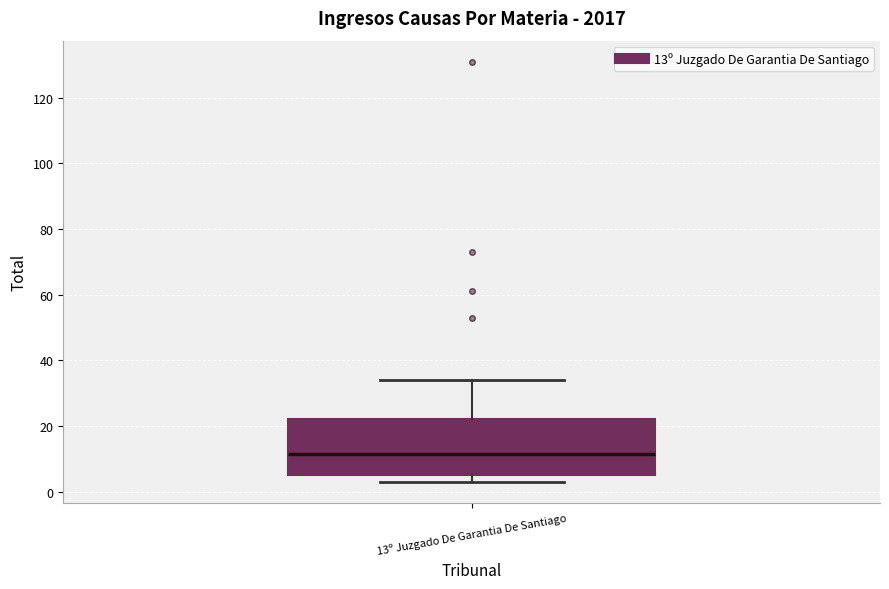

Read this box plot against the y-axis: the position of the median line, the range covered by the box, and the ends of both whiskers. The values are not printed on the chart, so give them approximately, as read against the axis.

median 12, box 6 to 22, whiskers 4 to 34